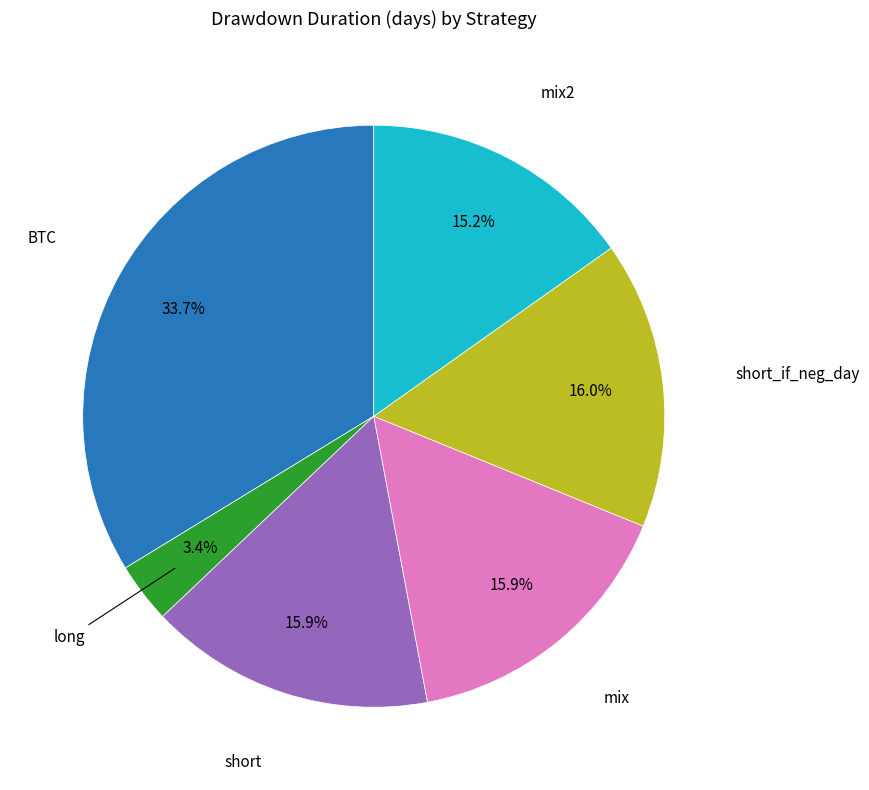

Is there any slice that represents more than half of the pie?

No